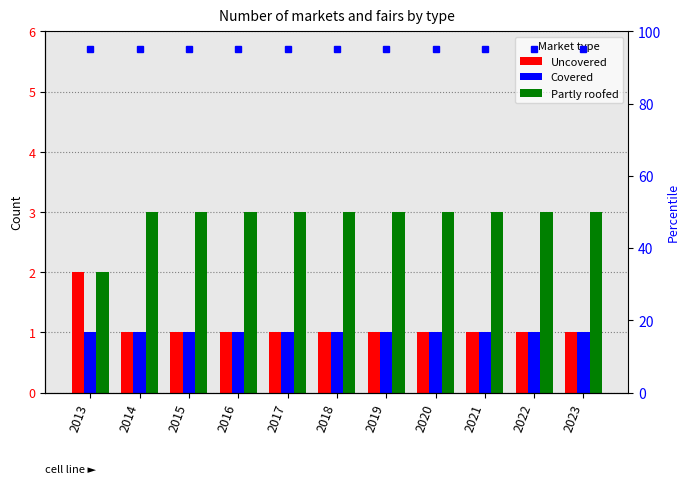

What are all the series names shown in the legend?

Uncovered, Covered, Partly roofed